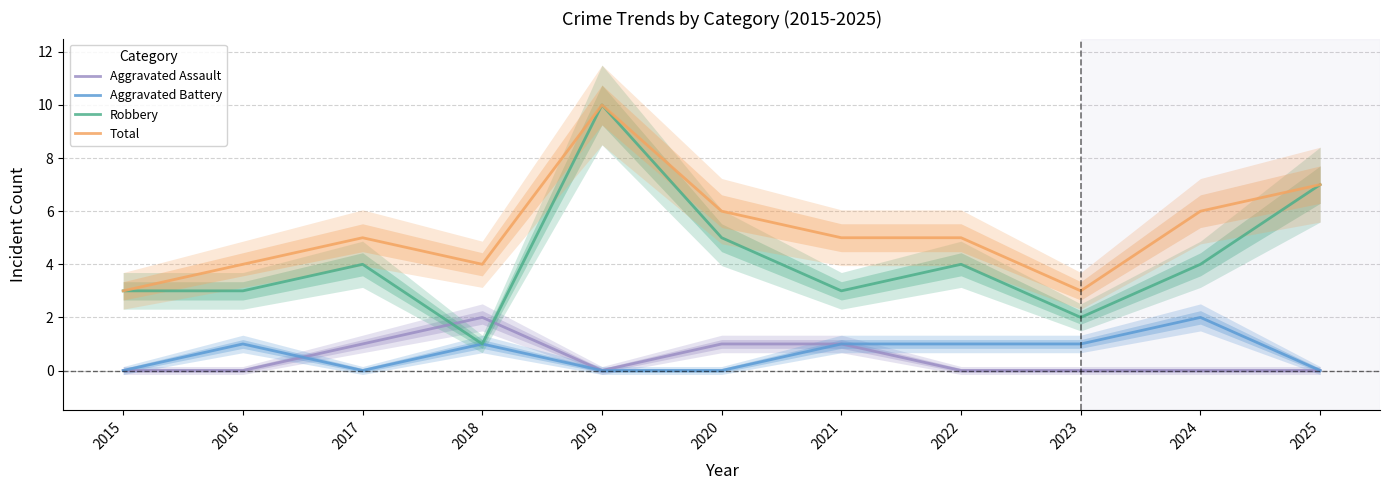

What is the total value across all series at 2018?

8